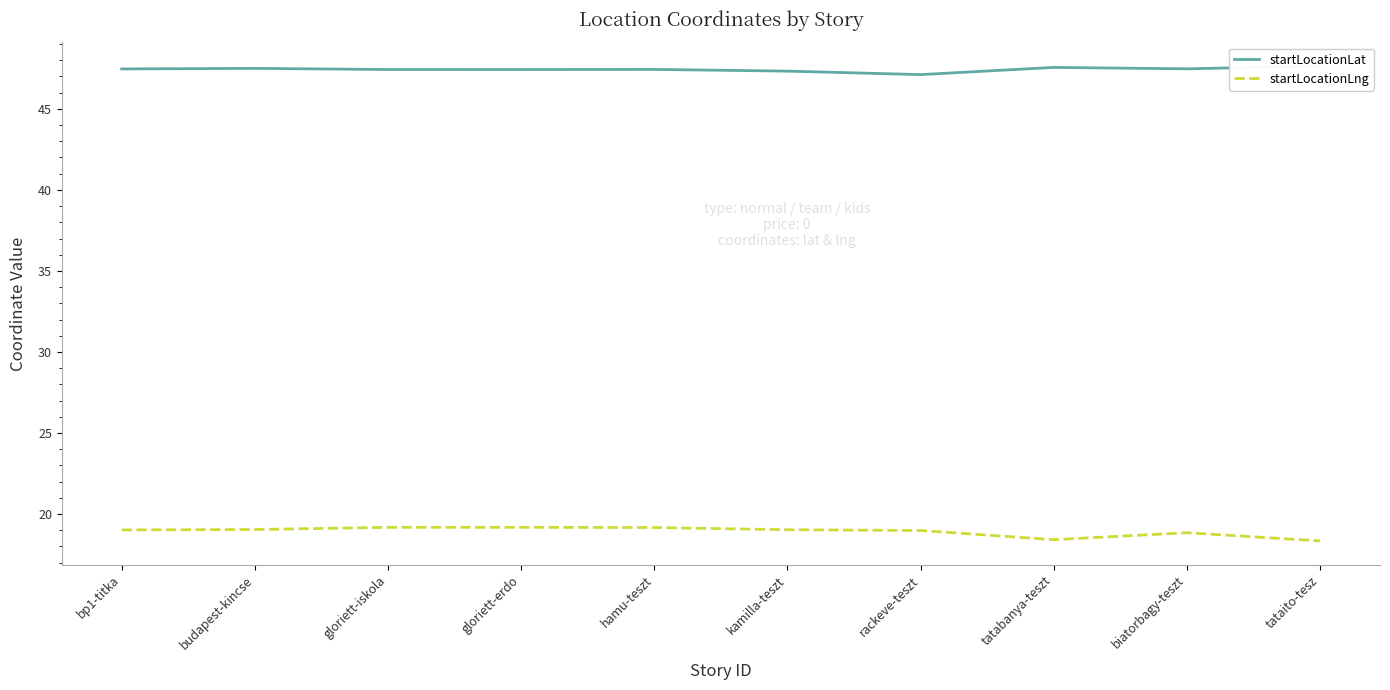

Which series has the largest range (max minus min)?

startLocationLng